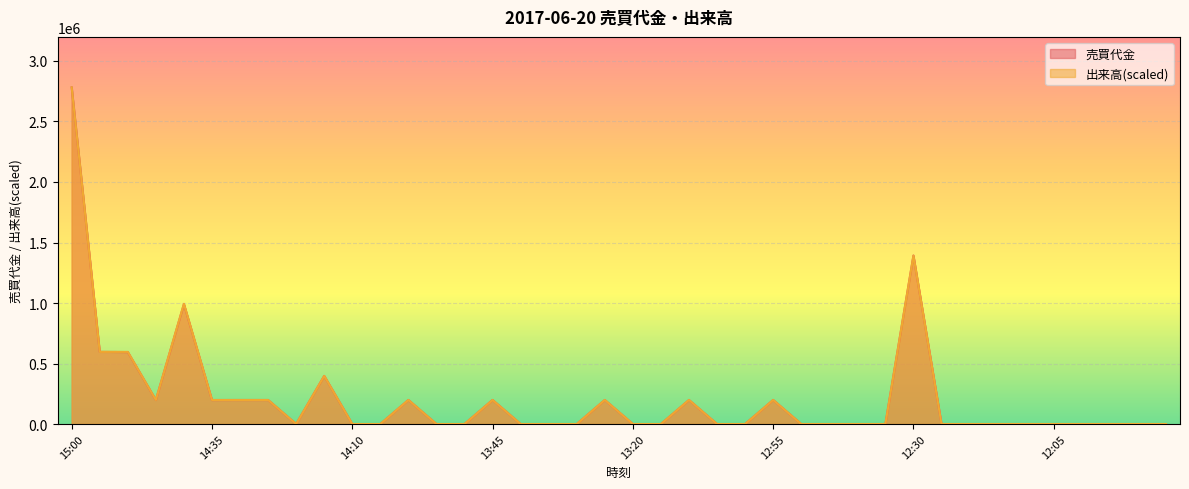

Reading left to right, what are all the values shown in this chart?

売買代金: 2781800	596300	594600	198200	990500	198200	198500	198400	0	397400	0	0	198700	0	0	198800	0	0	0	198500	0	0	198500	0	0	198700	0	0	0	0	1392500	0	0	0	0	0	0	0	0	0
出来高: 2781800	596100	596100	198700	993500	198700	198700	198700	0	397400	0	0	198700	0	0	198700	0	0	0	198700	0	0	198700	0	0	198700	0	0	0	0	1390900	0	0	0	0	0	0	0	0	0